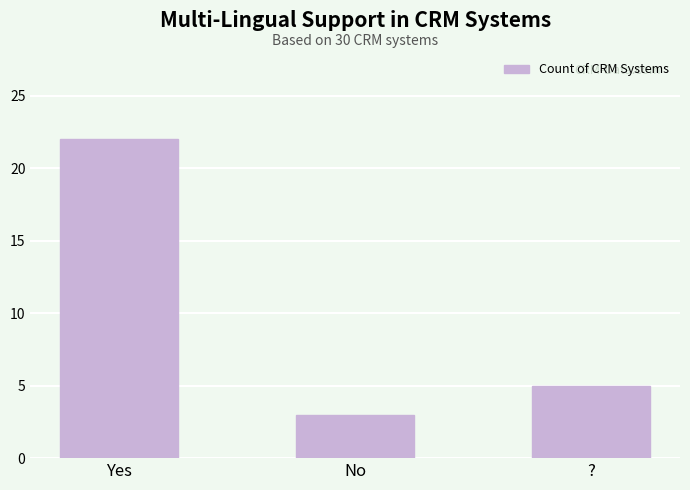

What is the sum of the values at No and ??

8